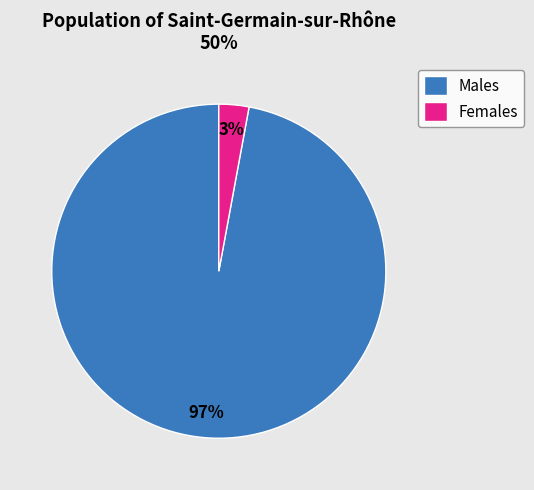

Is it true that Males is 97% of the pie?

True